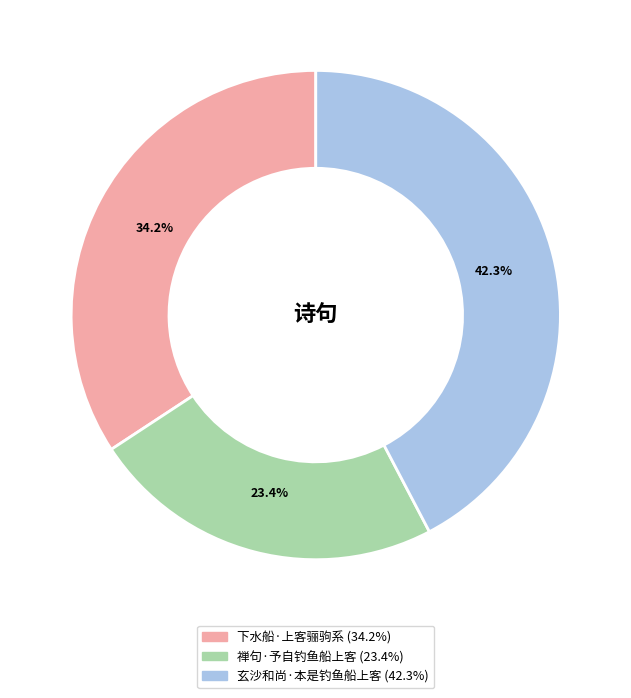

Count the number of slices in the pie.

3